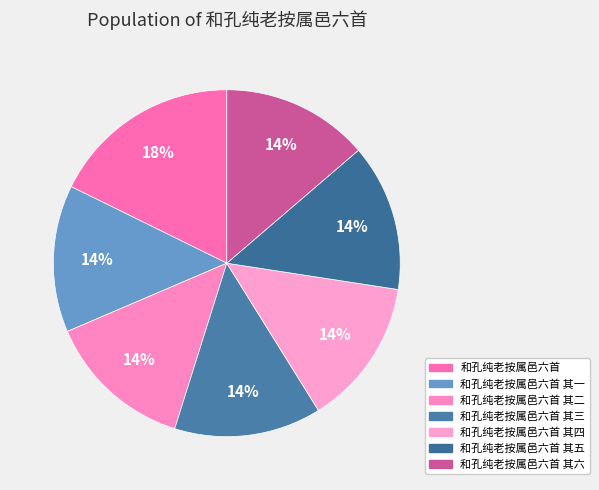

How many slices are in this pie chart?

7